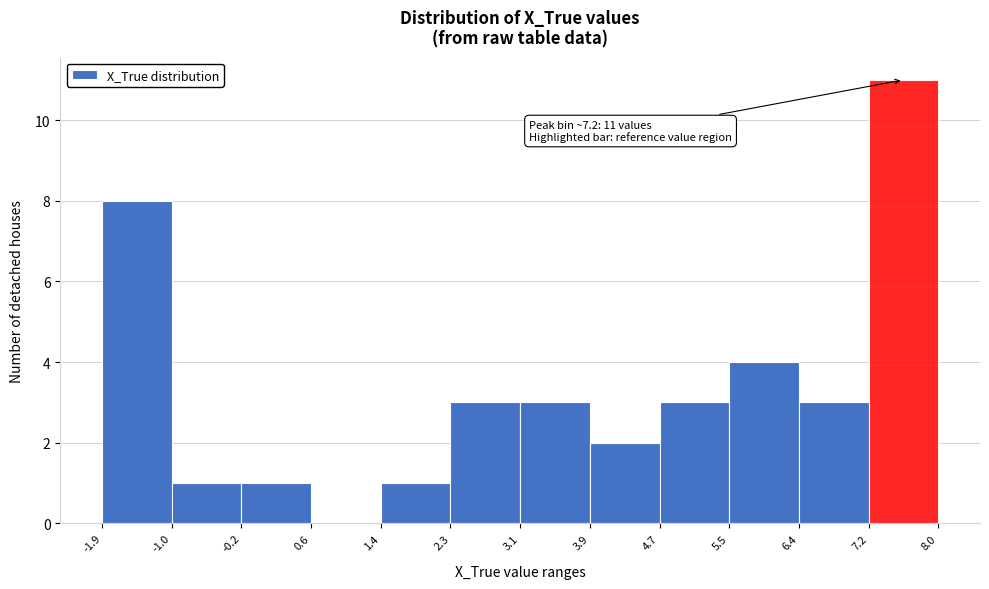

Which range on the x-axis has the tallest bar?

7.2 to 8.0